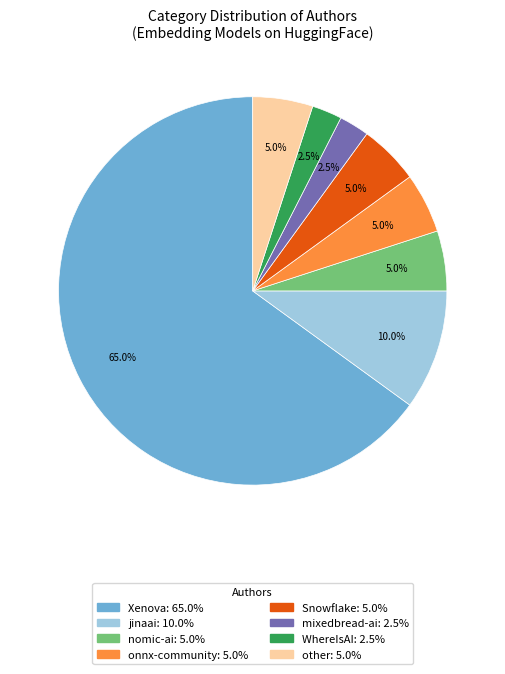

Does any single category account for the majority?

Yes